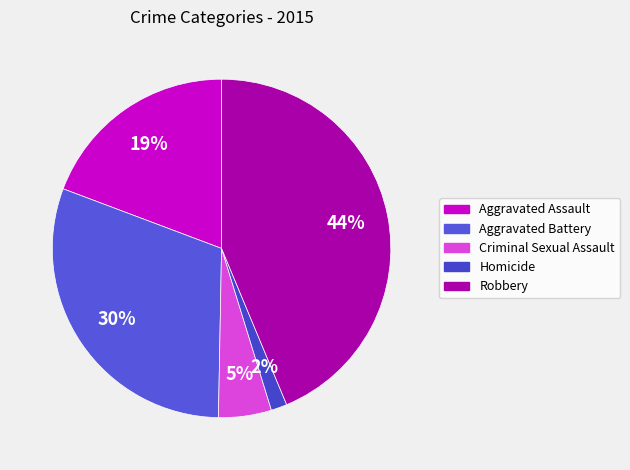

Rank the categories by value from highest to lowest.

Robbery, Aggravated Battery, Aggravated Assault, Criminal Sexual Assault, Homicide